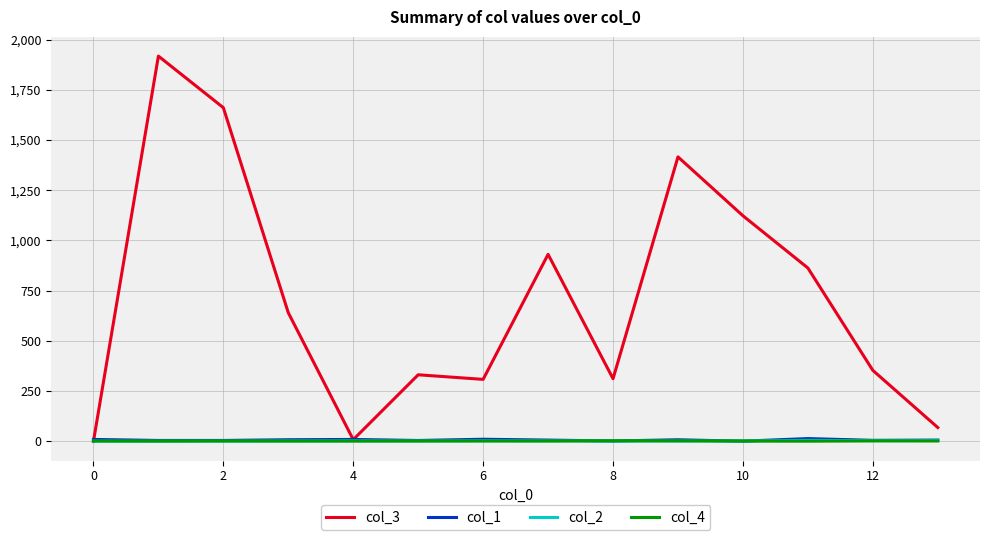

Which series has the largest range (max minus min)?

col_3